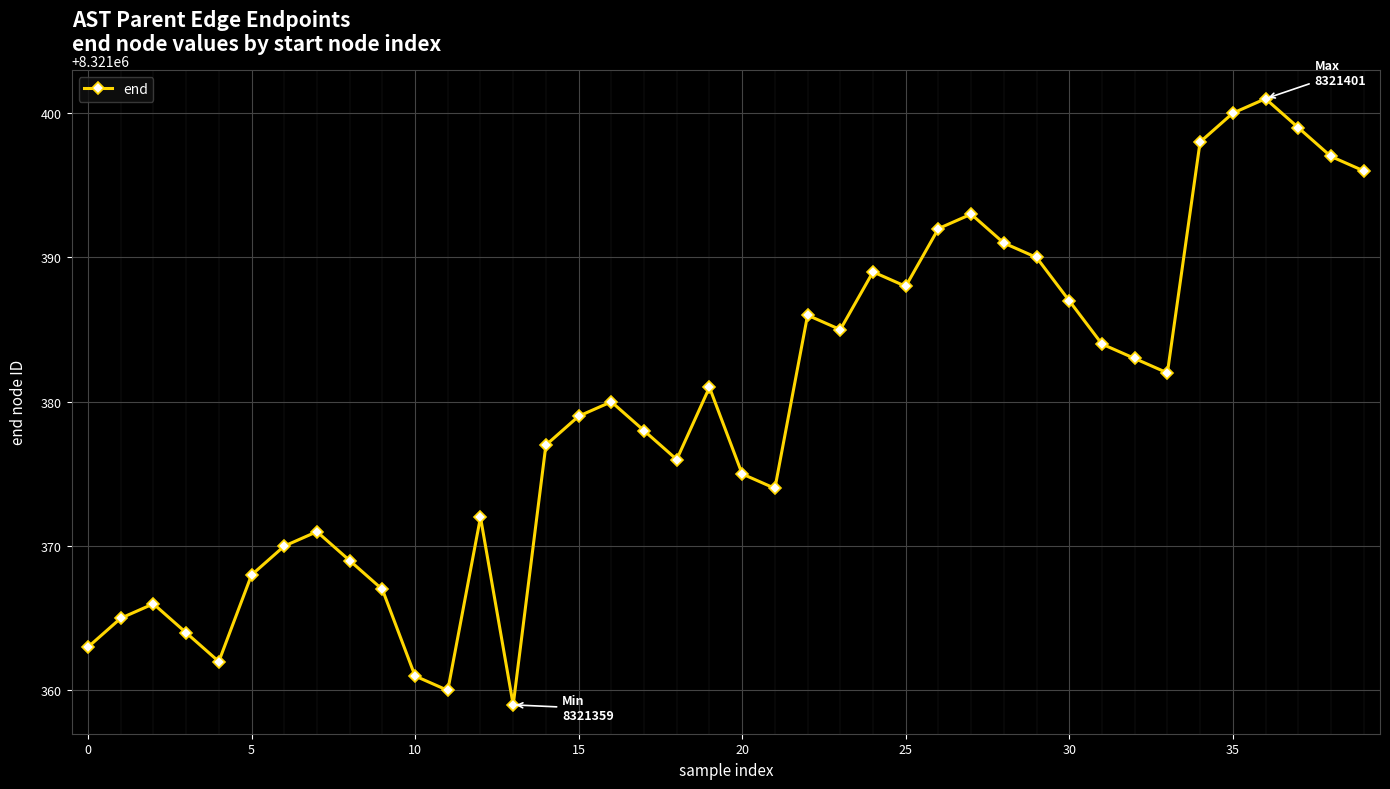

How many data points are less than 8321380?

20